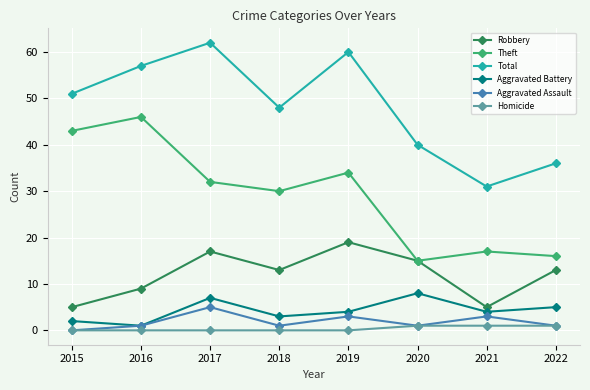

What is the sum of all Homicide values?

3